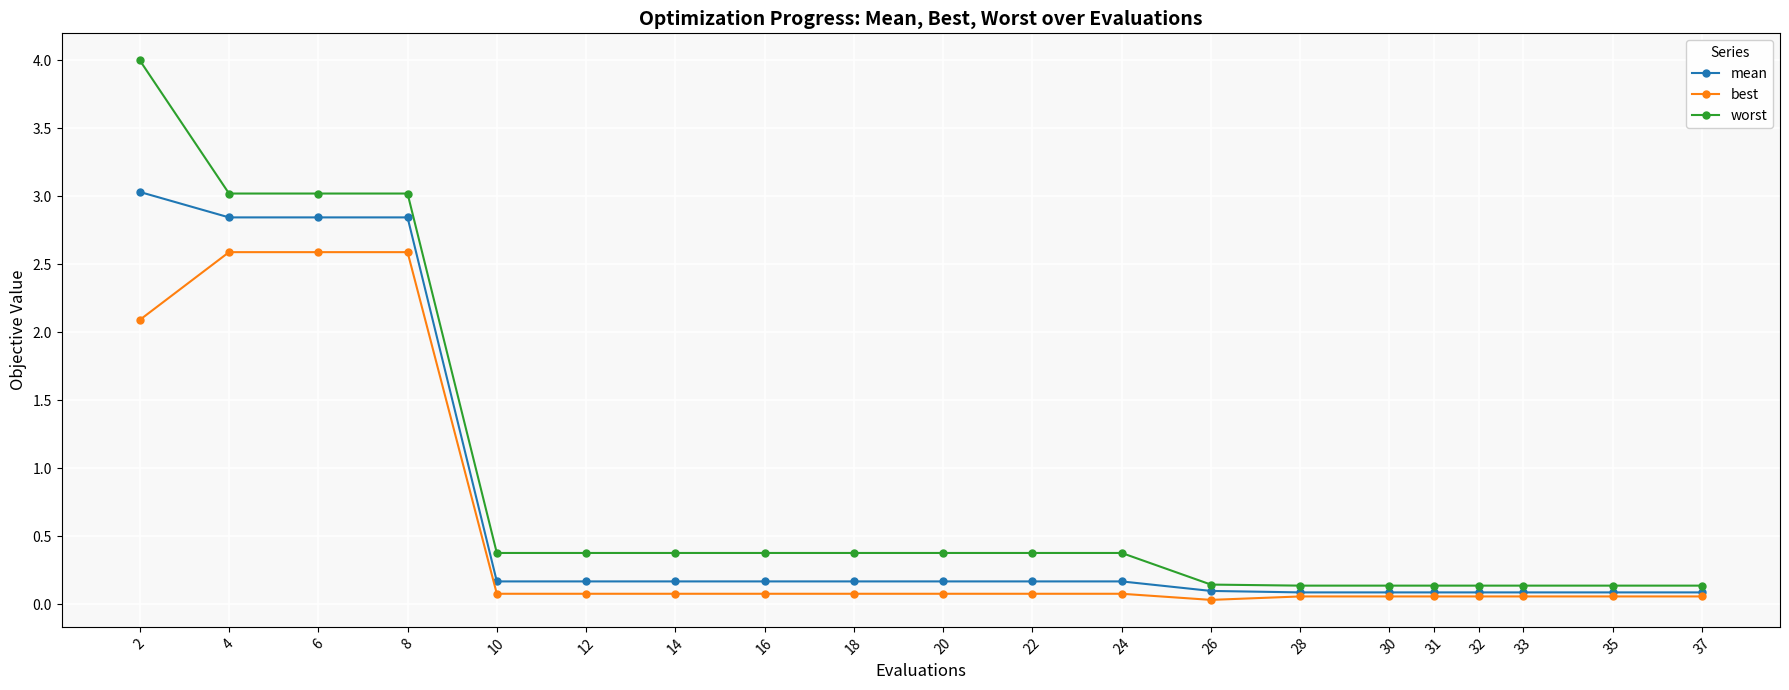

True or false: worst has a value of 0.4 at 18.

True